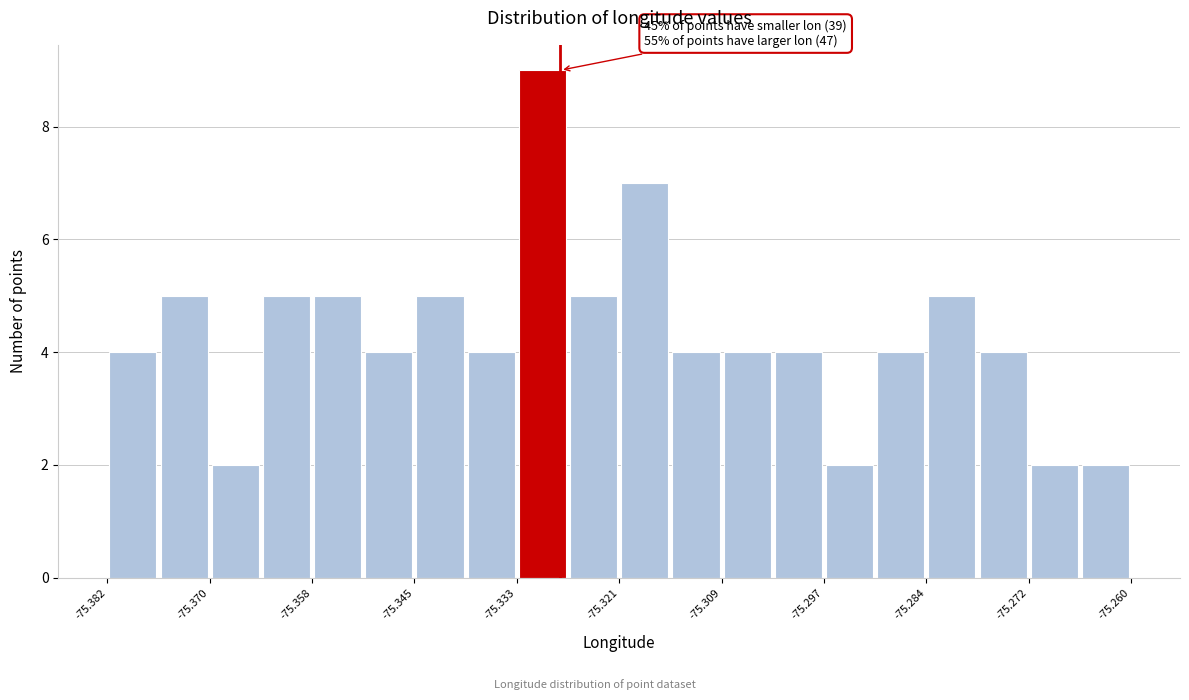

Read against the x-axis, roughly where is the centre of the tallest bar?

-75.330